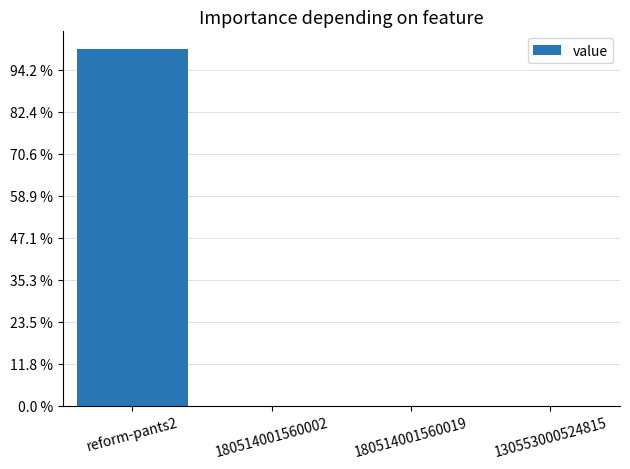

True or false: the data shows -3202 at 180514001560002.

False